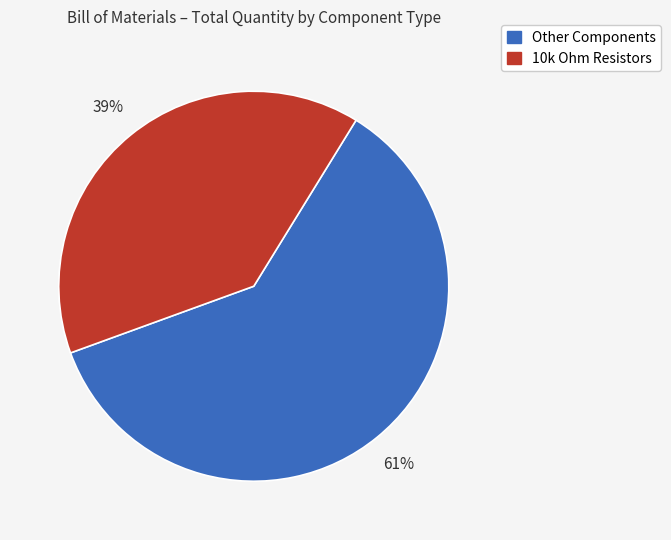

To the nearest percent, what is the average slice percentage?

50%